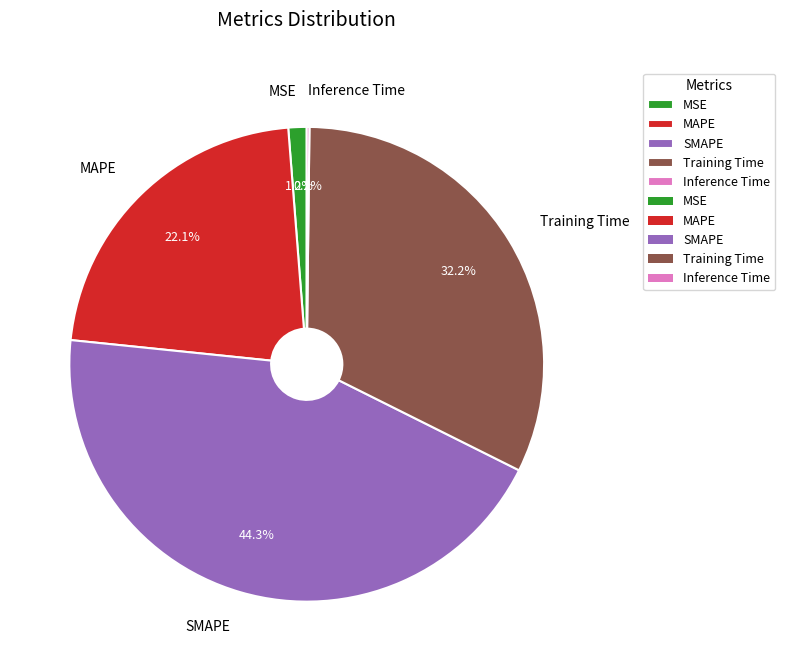

How much of the chart is everything except Training Time?

67.8%